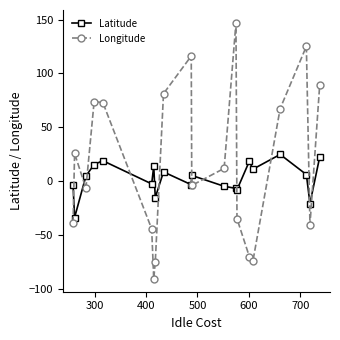

True or false: Longitude has more than 2 points higher than both neighbors.

True